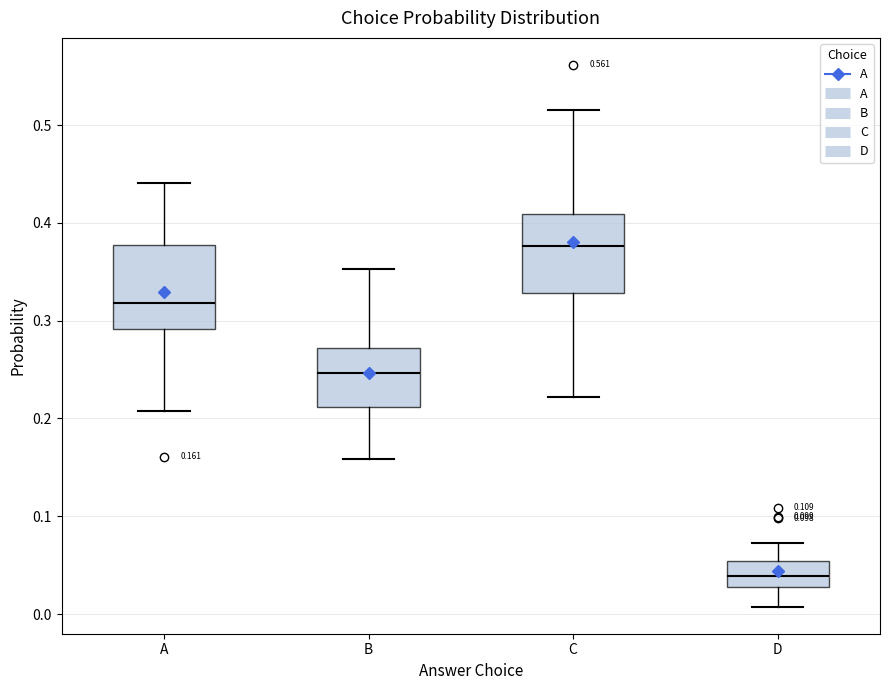

Which box's median line is the lowest?

D